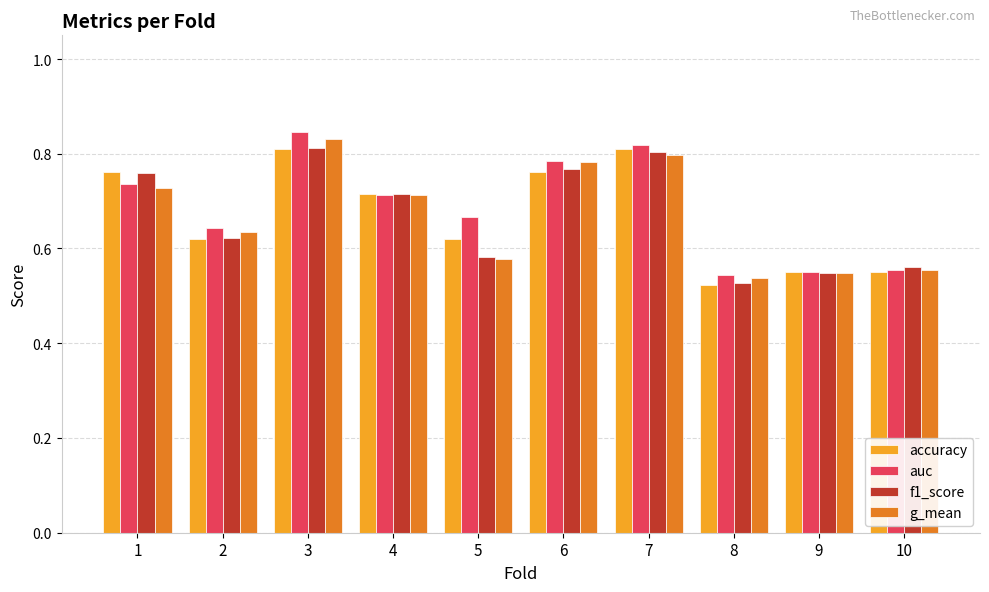

The value of f1_score at 8 is 0.1. True or false?

False